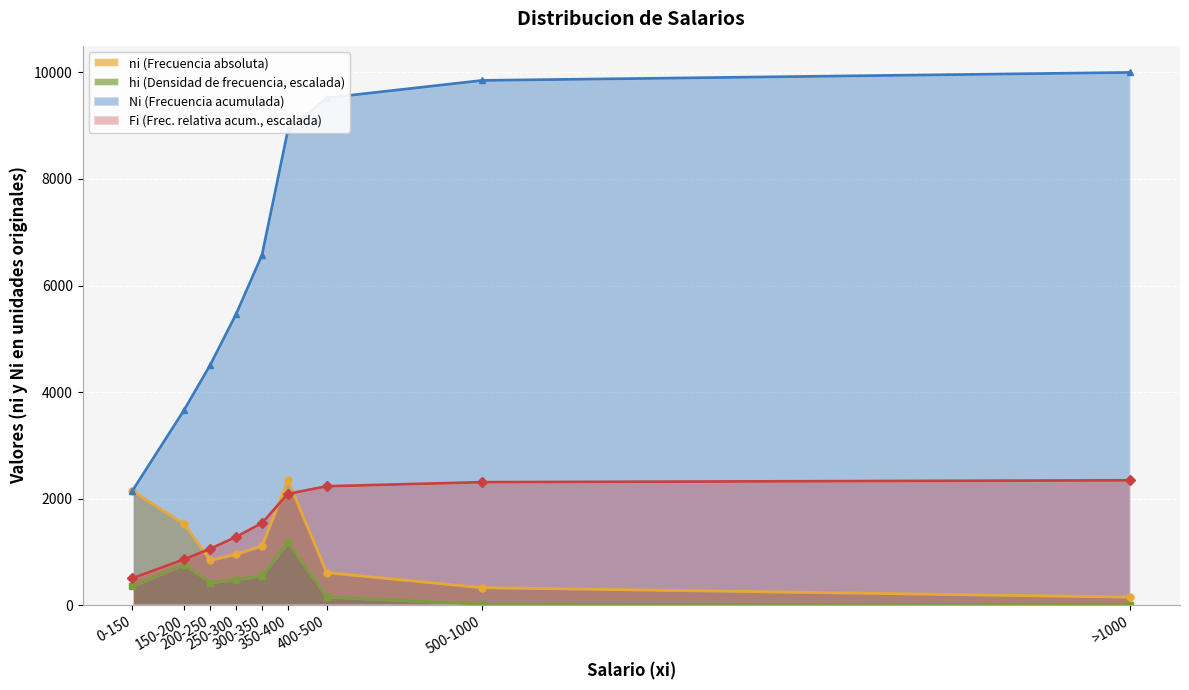

What is the label of the 6th point from the right?

250-300